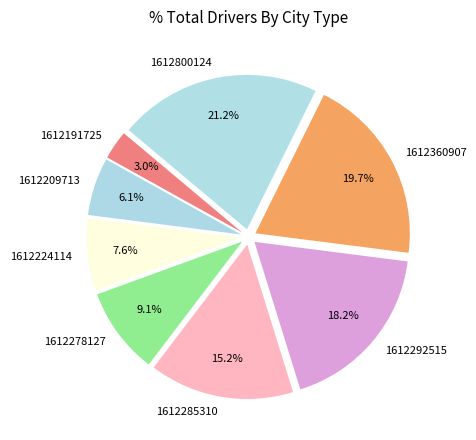

True or false: 1612224114 accounts for 15% of the total.

False